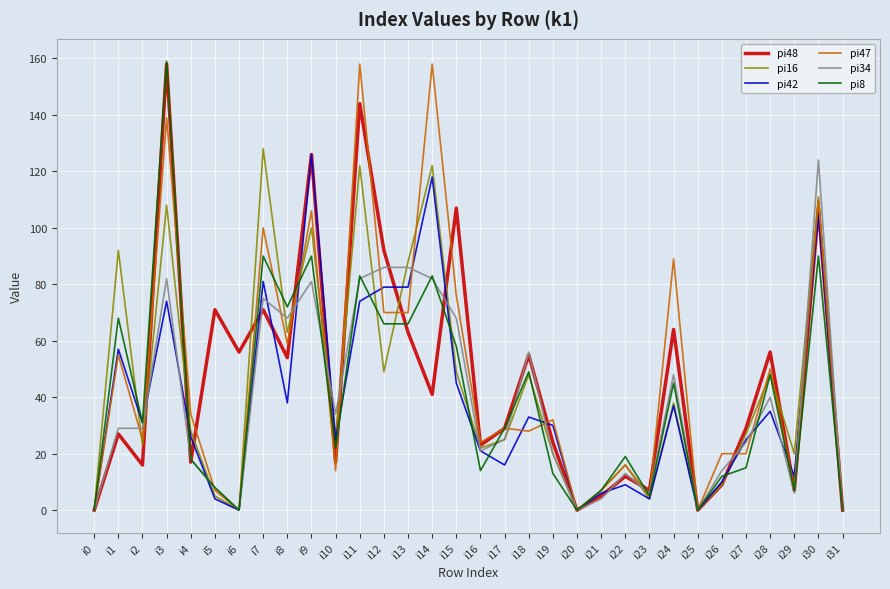

What are all the series names shown in the legend?

pi48, pi16, pi42, pi47, pi34, pi8